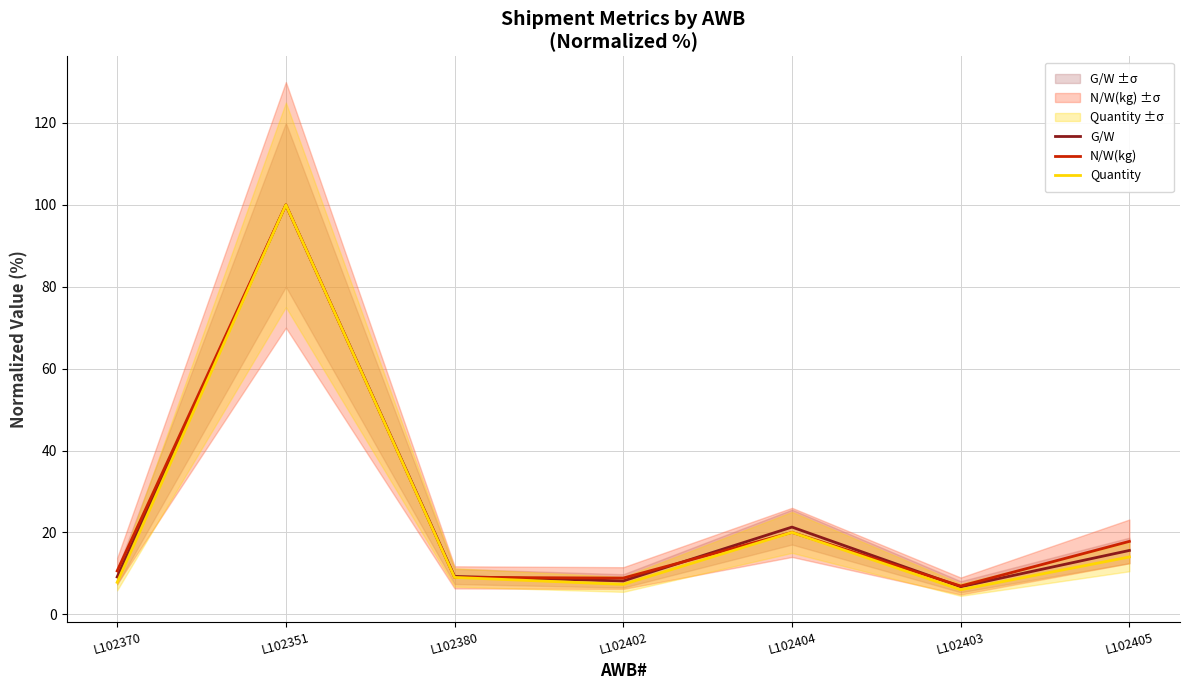

What is the label of the 4th point from the left?

L102402